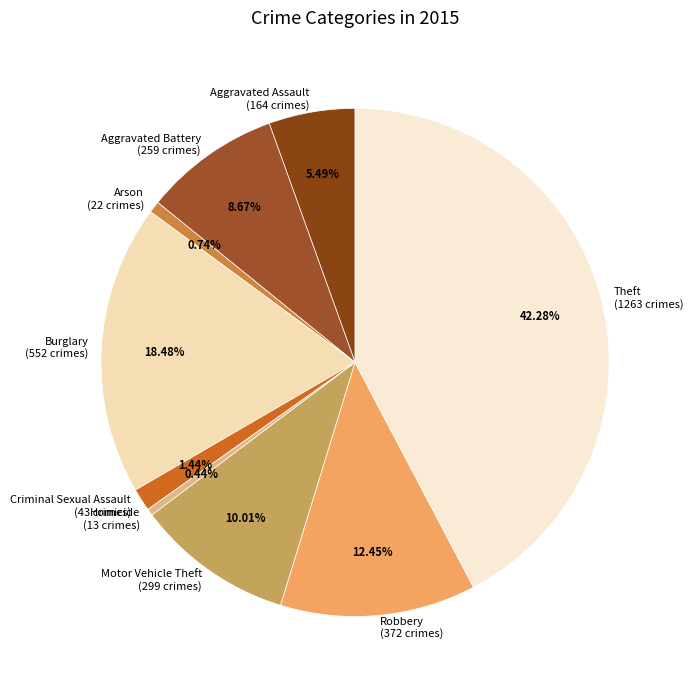

Is there any slice that represents more than half of the pie?

No